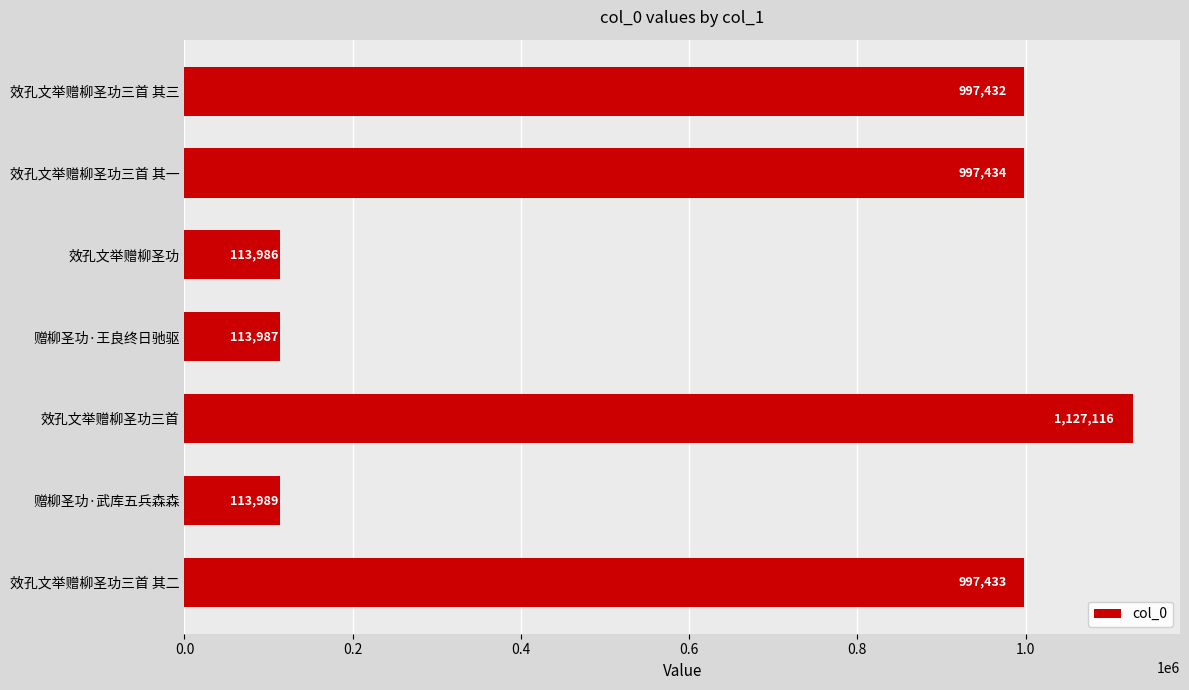

Rank the categories by value from highest to lowest.

效孔文举赠柳圣功三首, 效孔文举赠柳圣功三首 其一, 效孔文举赠柳圣功三首 其二, 效孔文举赠柳圣功三首 其三, 赠柳圣功·武库五兵森森, 赠柳圣功·王良终日驰驱, 效孔文举赠柳圣功